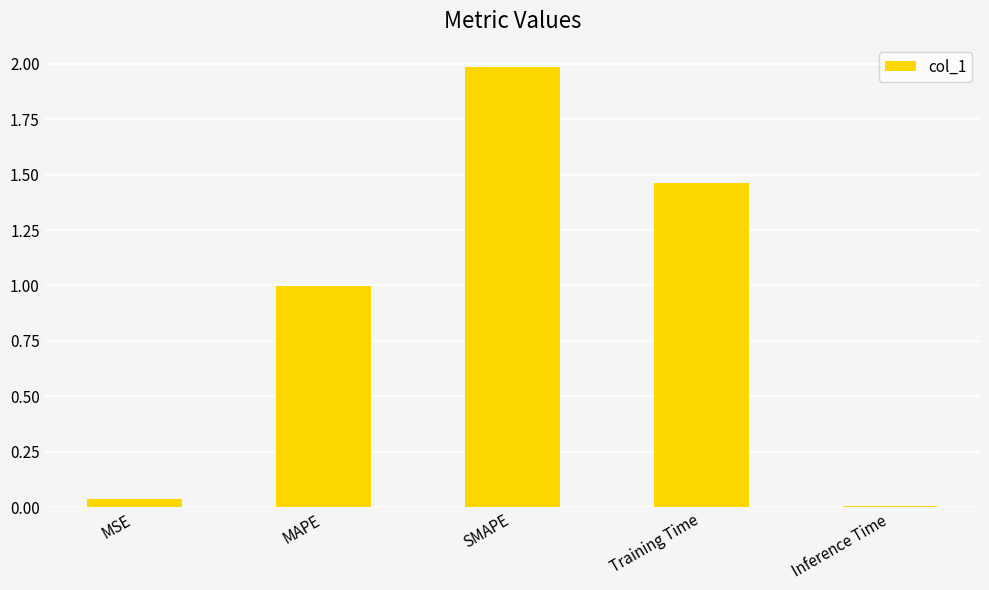

What is the label of the 4th bar from the left?

Training Time